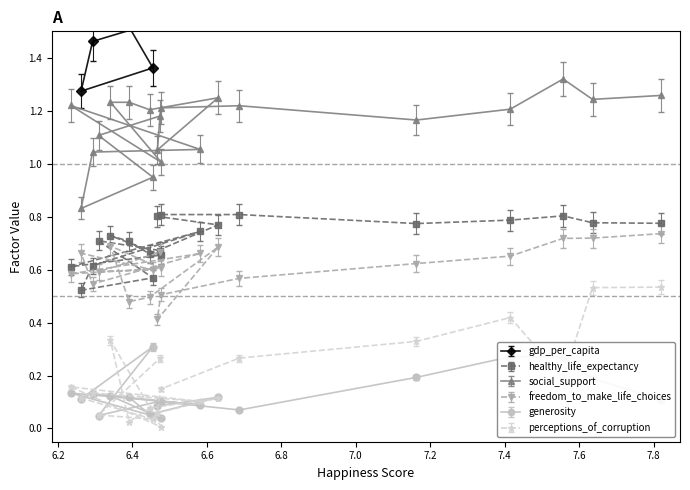

How many lines are shown in the chart?

6